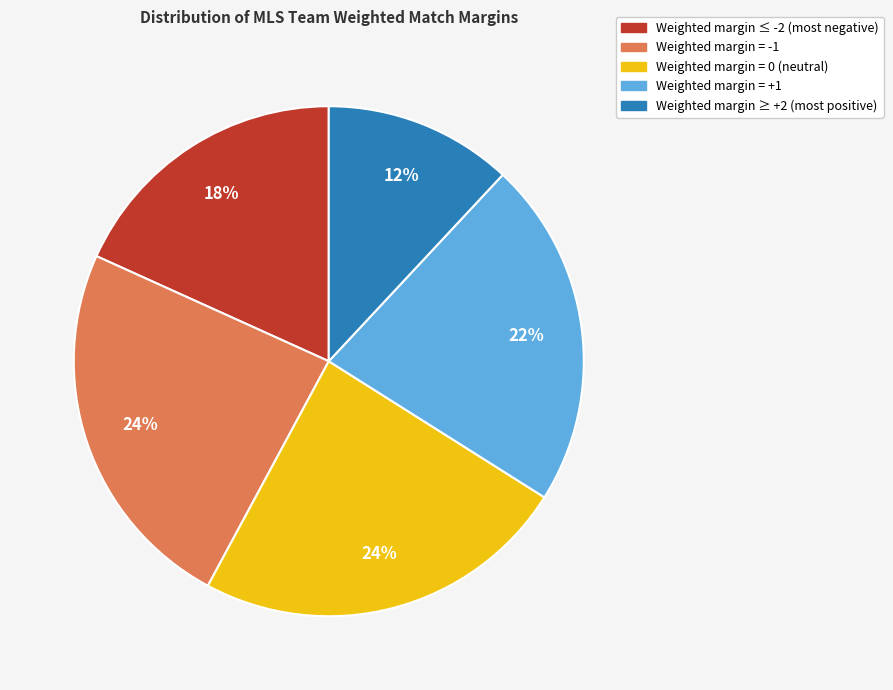

Is there any slice that represents more than half of the pie?

No